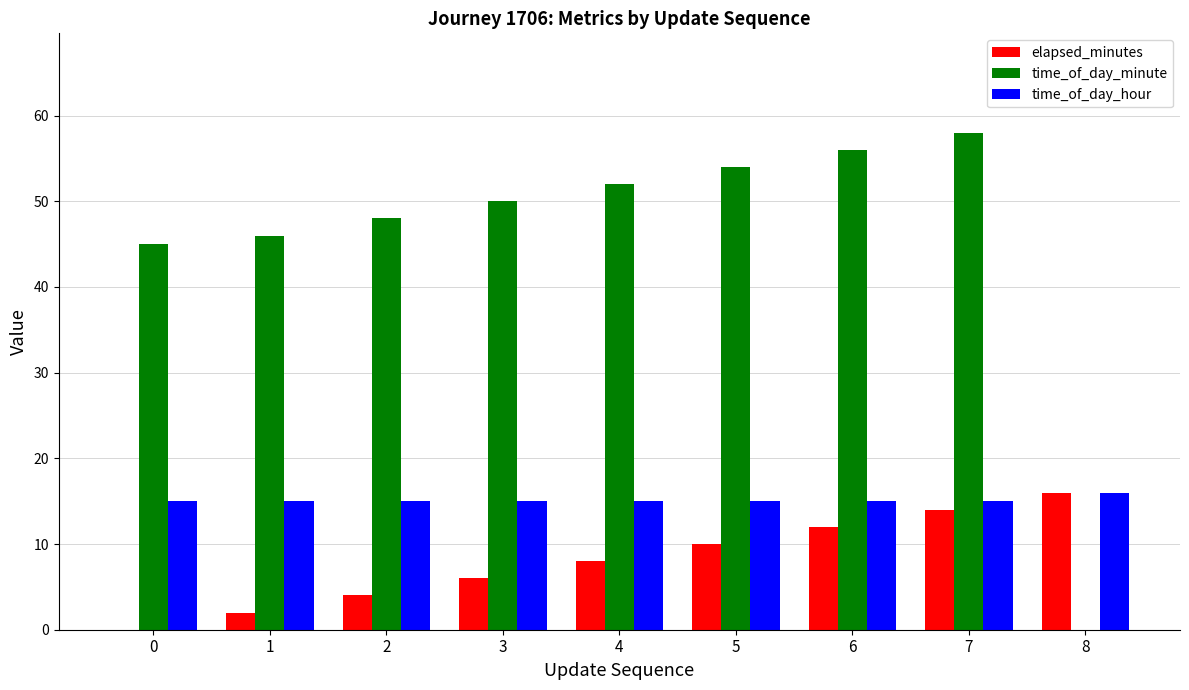

Is the value of time_of_day_minute at 4 greater than the value of time_of_day_hour at 3?

Yes